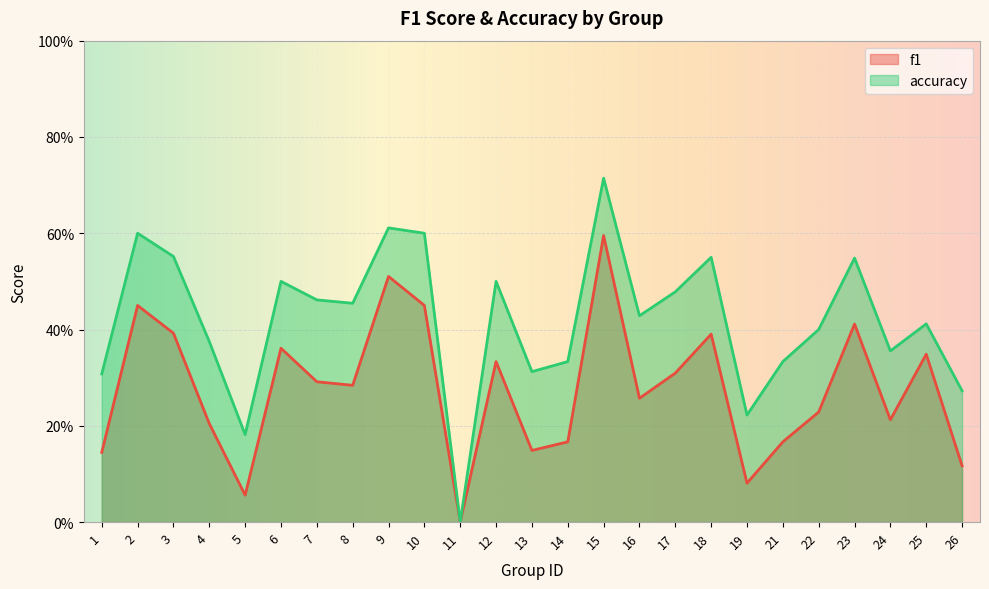

Is the value of f1 at 15 greater than the value of accuracy at 16?

Yes